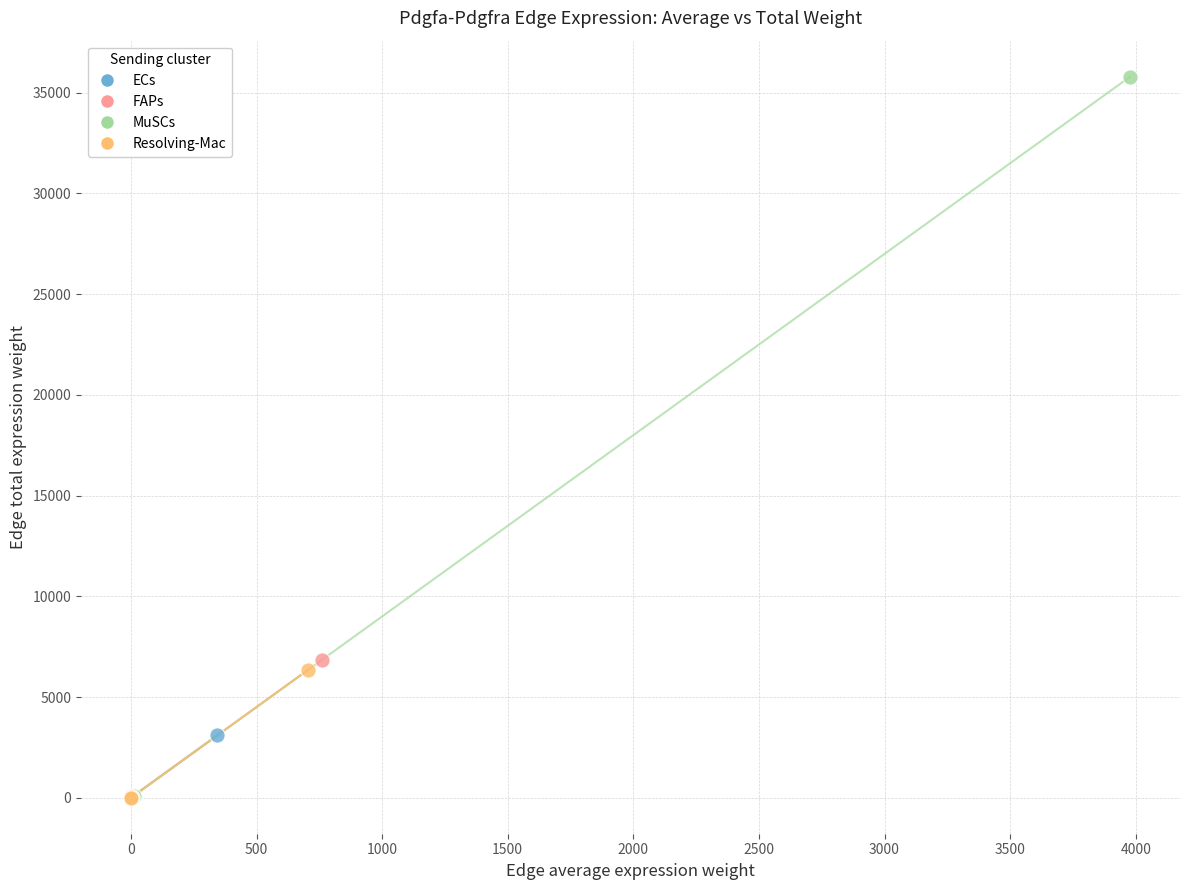

Which series has the largest Y range (max minus min)?

MuSCs